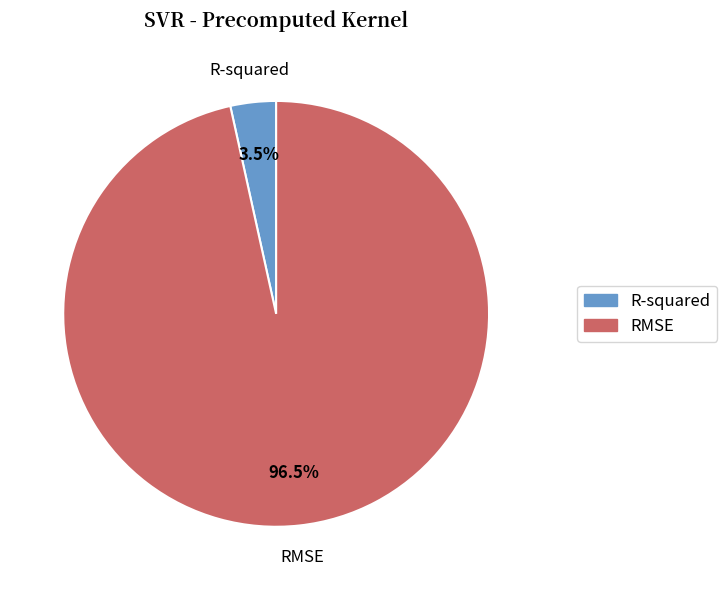

Which slice is the largest?

RMSE